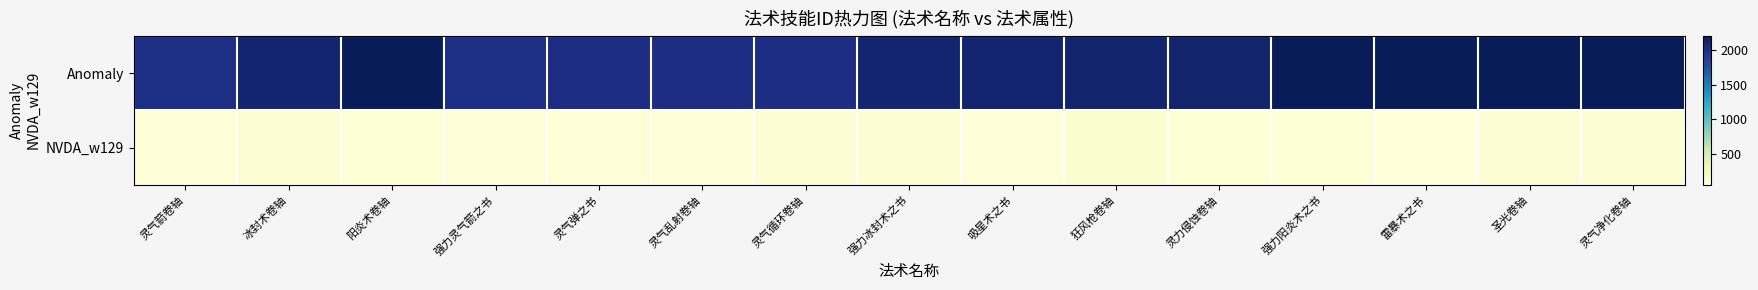

At 圣光卷轴, list the series in order from smallest to largest.

NVDA_w129, Anomaly